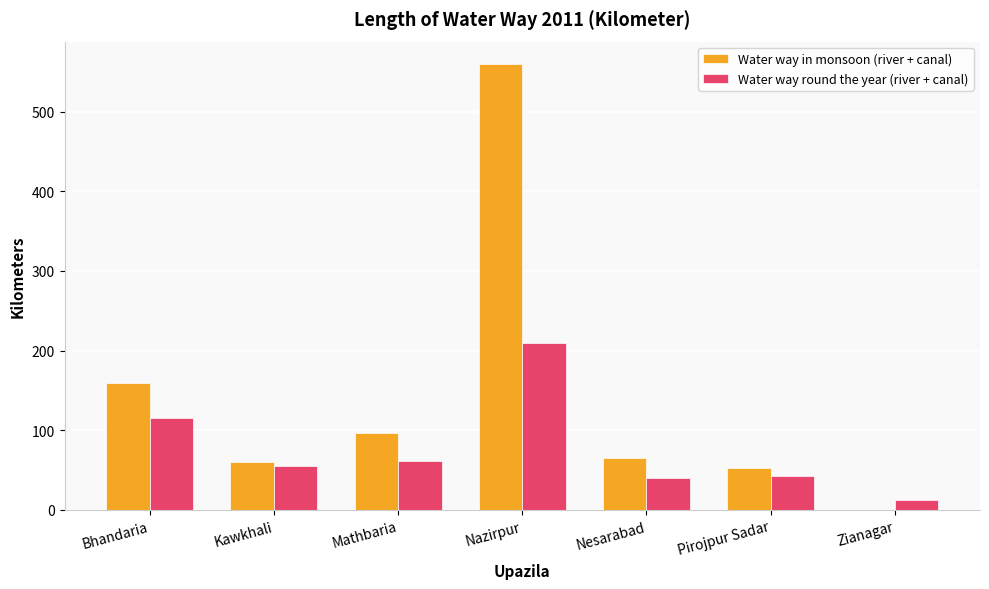

What is the sum of the Water way in monsoon (river + canal) values at Nesarabad and Pirojpur Sadar?

118